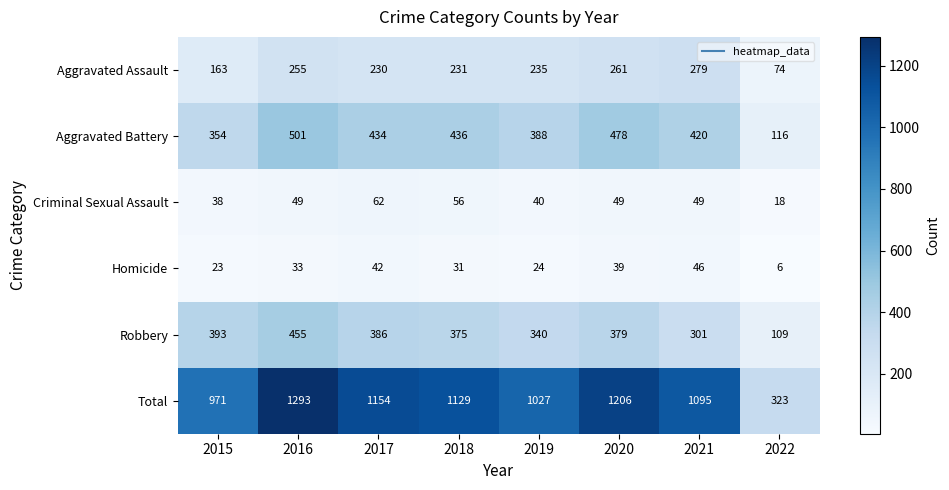

What is the difference between the highest and lowest values at 2018?

1098